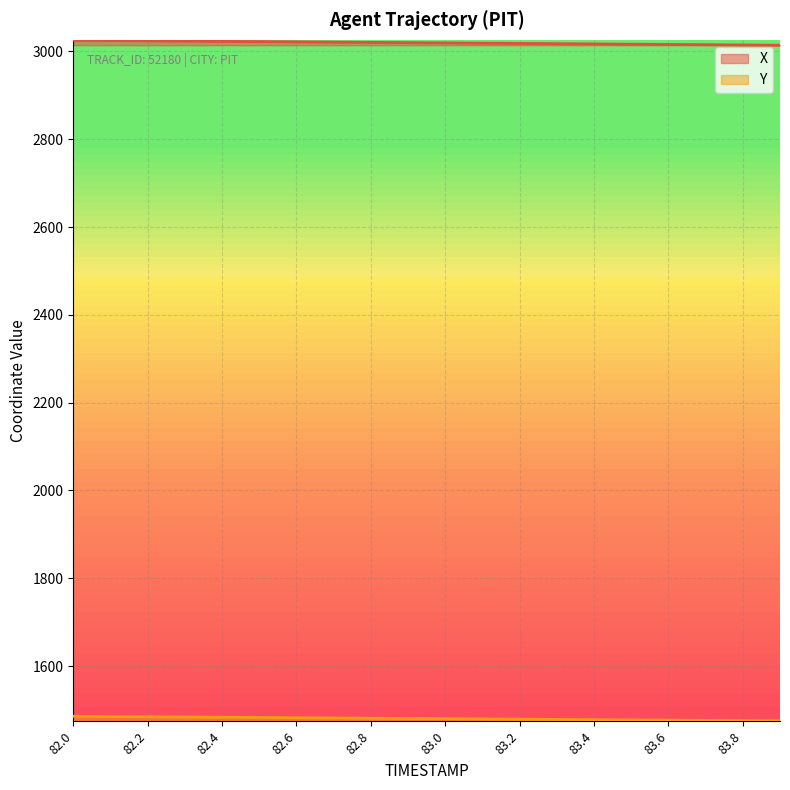

Is it true that X equals 3017.6 at 83.3?

True